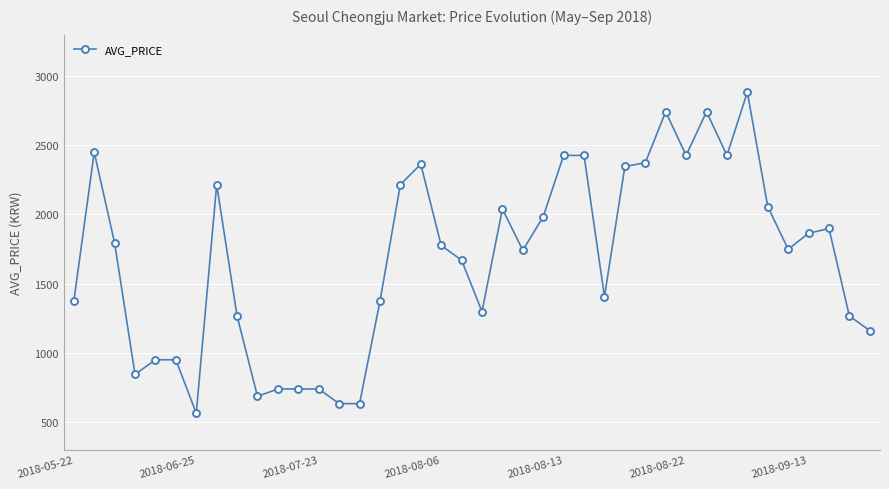

What is the value of the 15th point from the left?

633